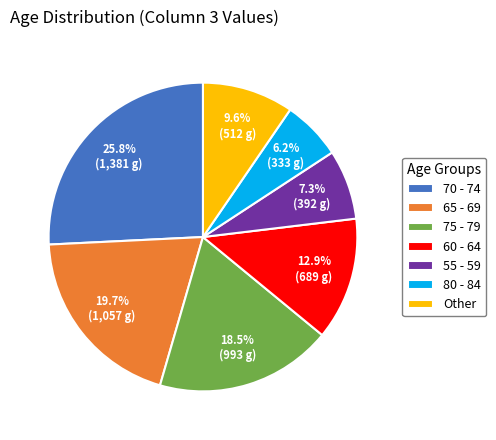

What portion of the pie excludes 80 - 84?

93.8%